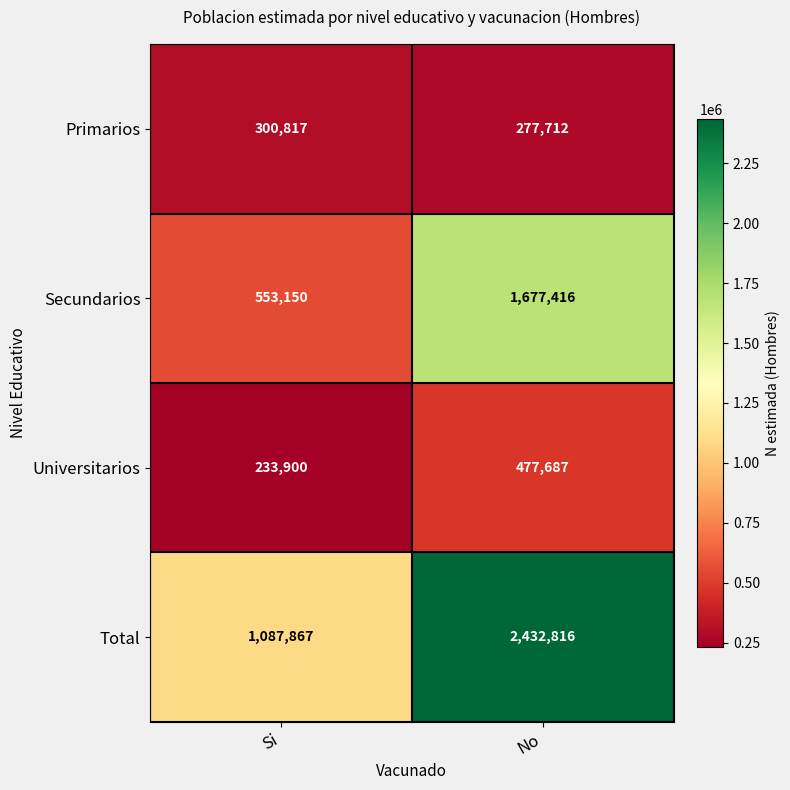

What is the difference between the maximum and minimum values in the Primarios series?

23105